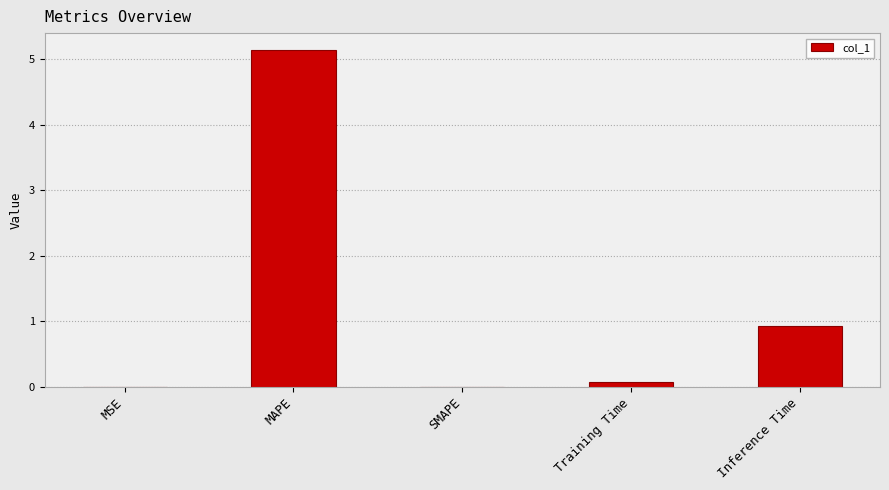

What is the average value?

1.2